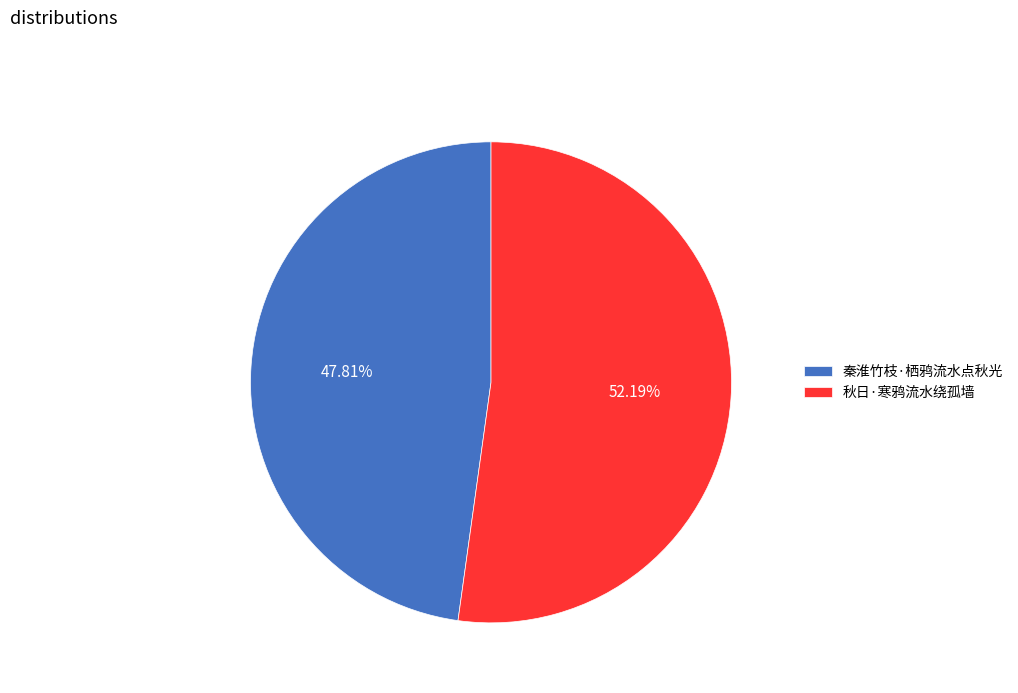

Is there any slice that represents more than half of the pie?

Yes